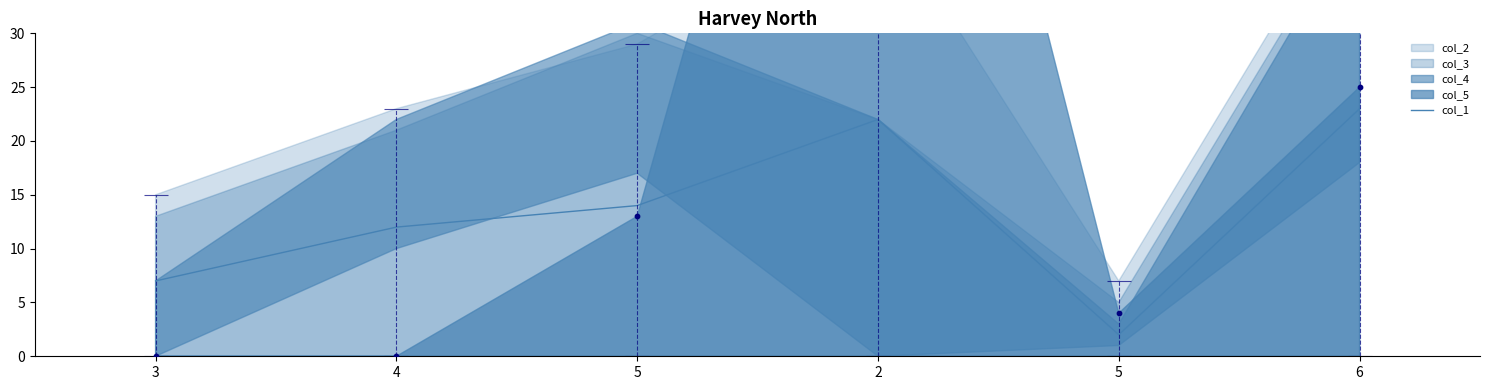

What is the change in value from 5 to 5?

-12